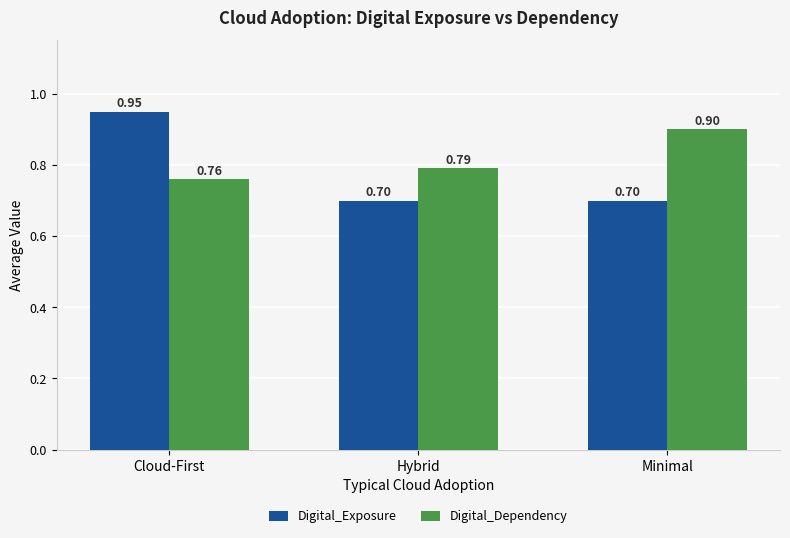

At how many categories does at least one series exceed 0?

3